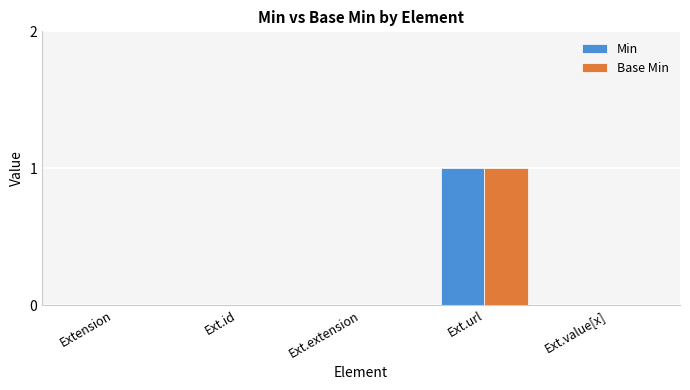

The Base Min series shows 0 at Ext.extension. True or false?

True